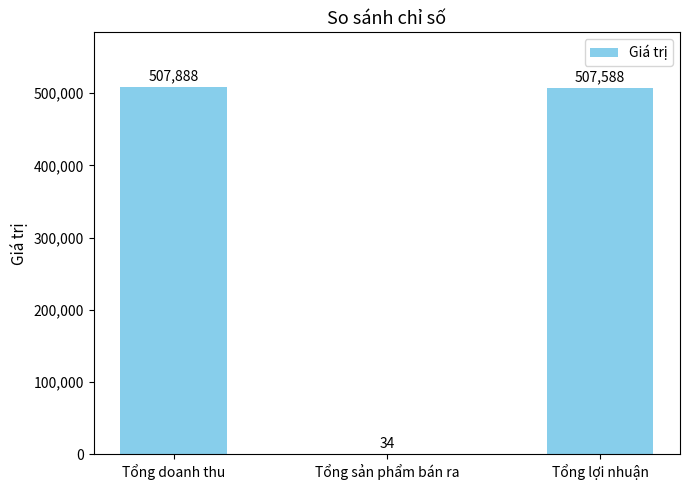

What is the sum of all values?

1015510